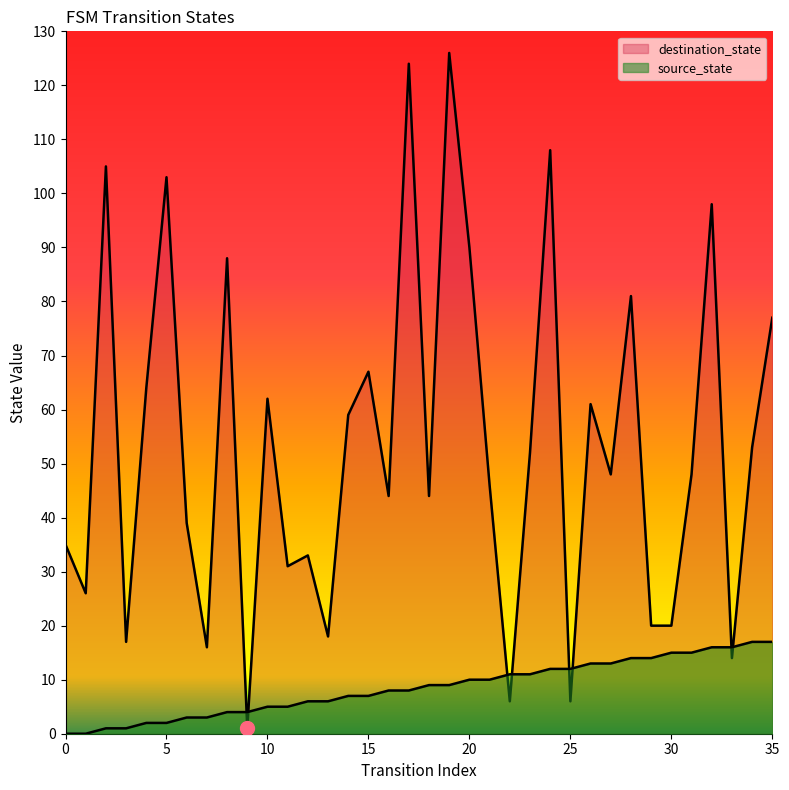

At how many categories does at least one series exceed 47?

19